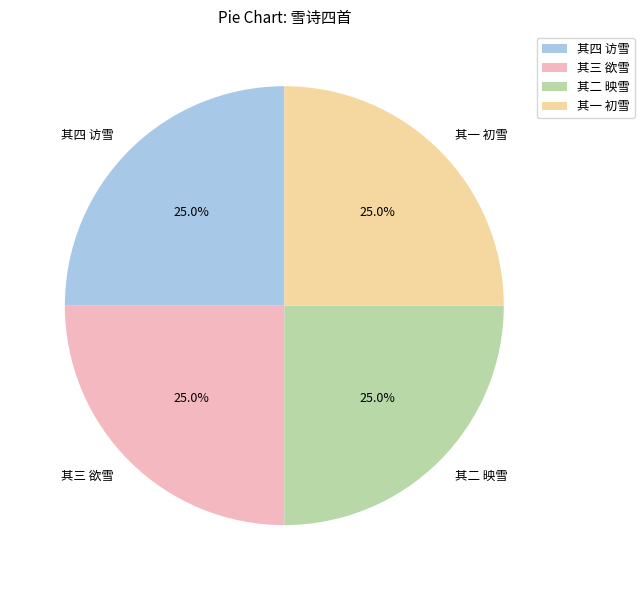

How much of the chart is everything except 其一 初雪?

75.0%